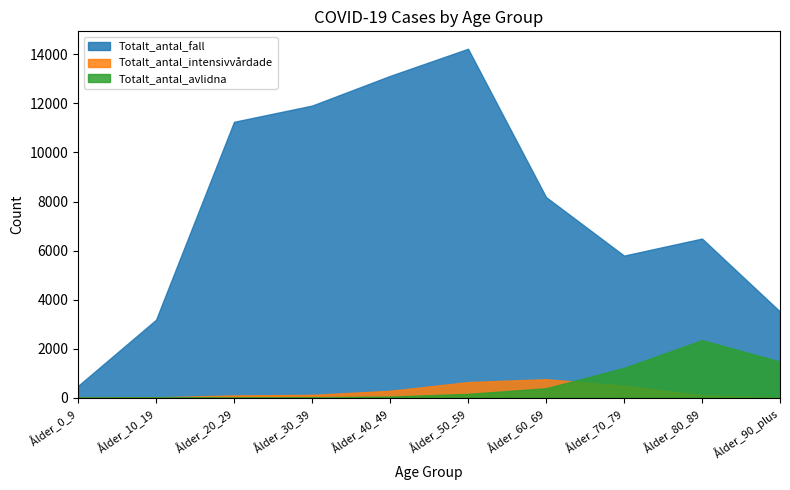

What is the sum of all Totalt_antal_intensivvårdade values?

2496